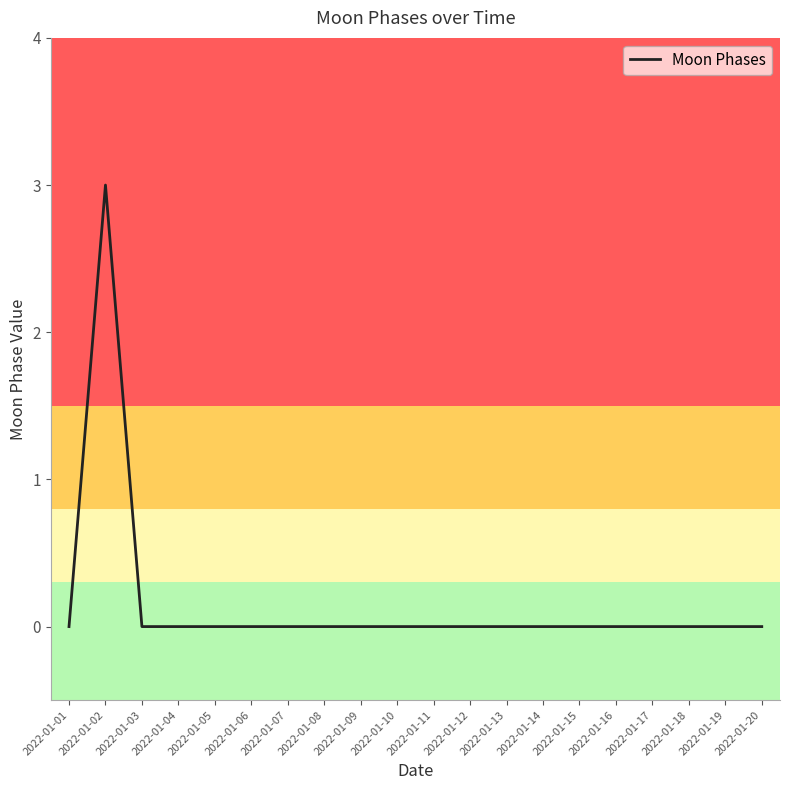

What is the maximum value shown in the chart?

3